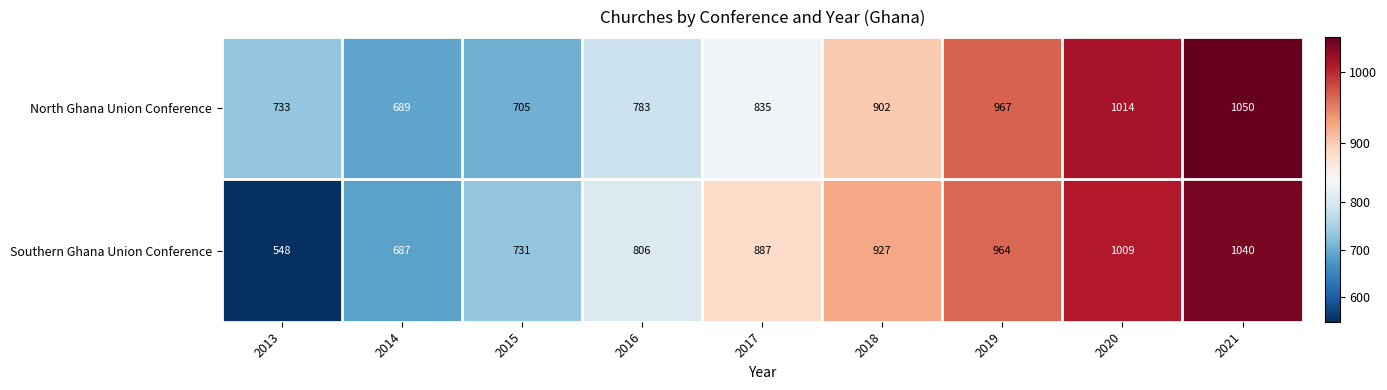

Between 2018 and 2019, which series saw the biggest shift?

North Ghana Union Conference